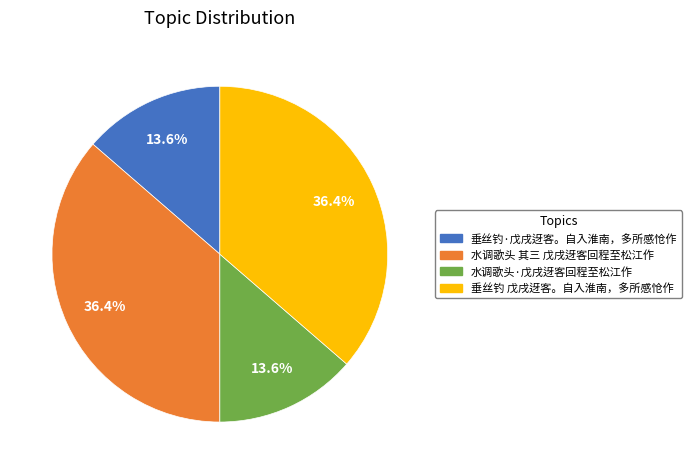

The 垂丝钓 戊戌迓客。自入淮南，多所感怆作 slice represents 36% of the pie. True or false?

True